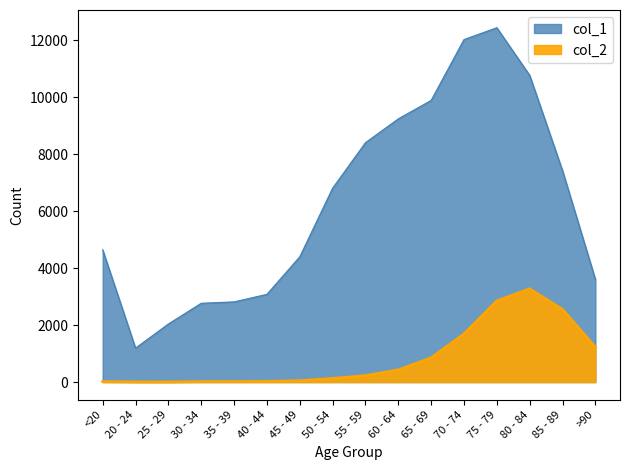

How many values in the col_1 series are below 6803?

8